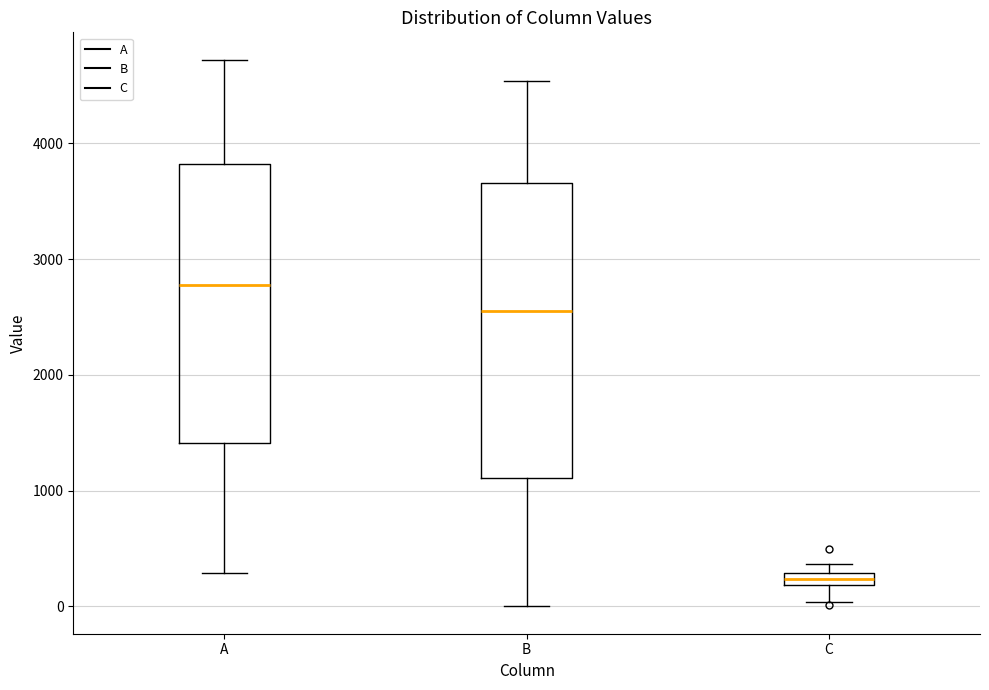

Comparing the boxes themselves (not the whiskers), which one is the tallest?

B